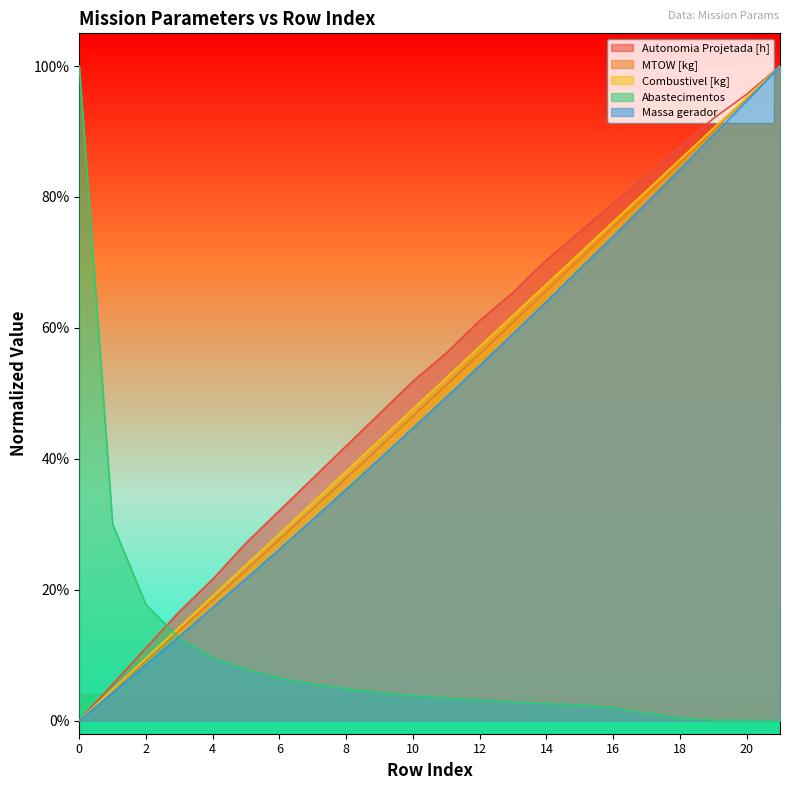

Which series ends up on top after the final intersection of Abastecimentos and Autonomia Projetada [h]?

Autonomia Projetada [h]